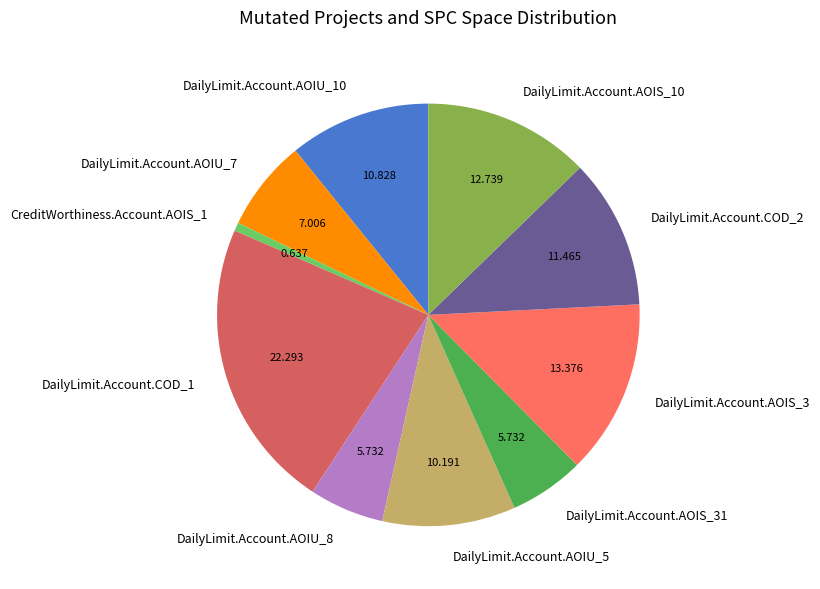

Is the sum of DailyLimit.Account.AOIU_8 and DailyLimit.Account.AOIS_31 greater than half?

No